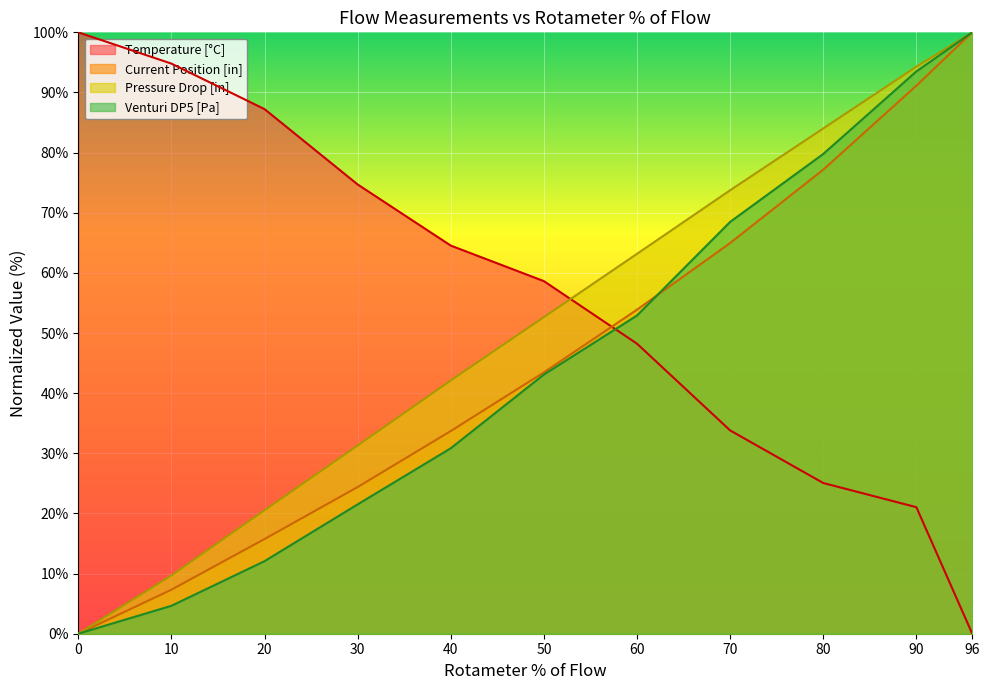

What is the sum of all Temperature [°C] values?

608.0